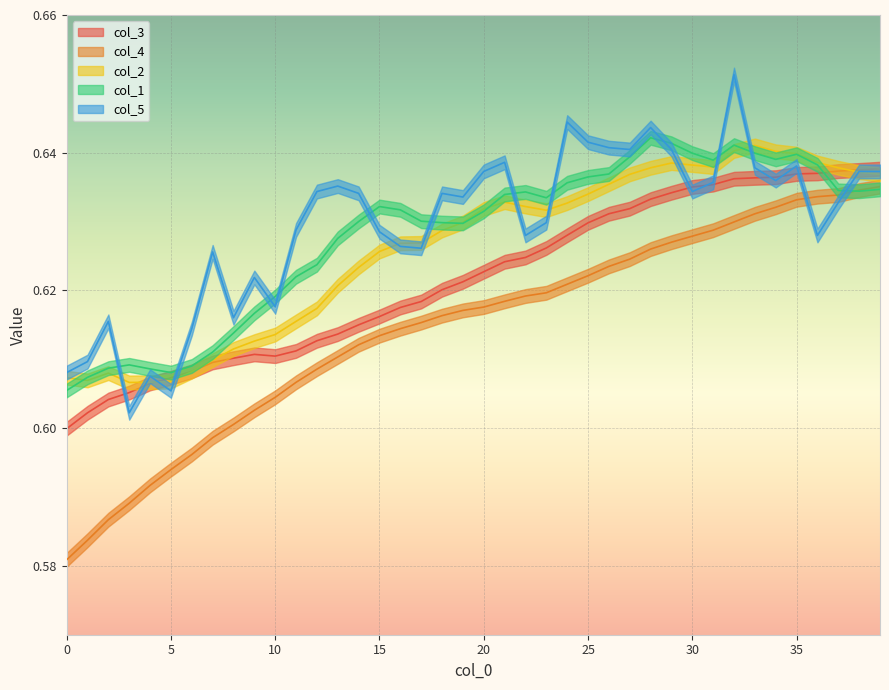

Which category has the highest value in the col_3 series?

39